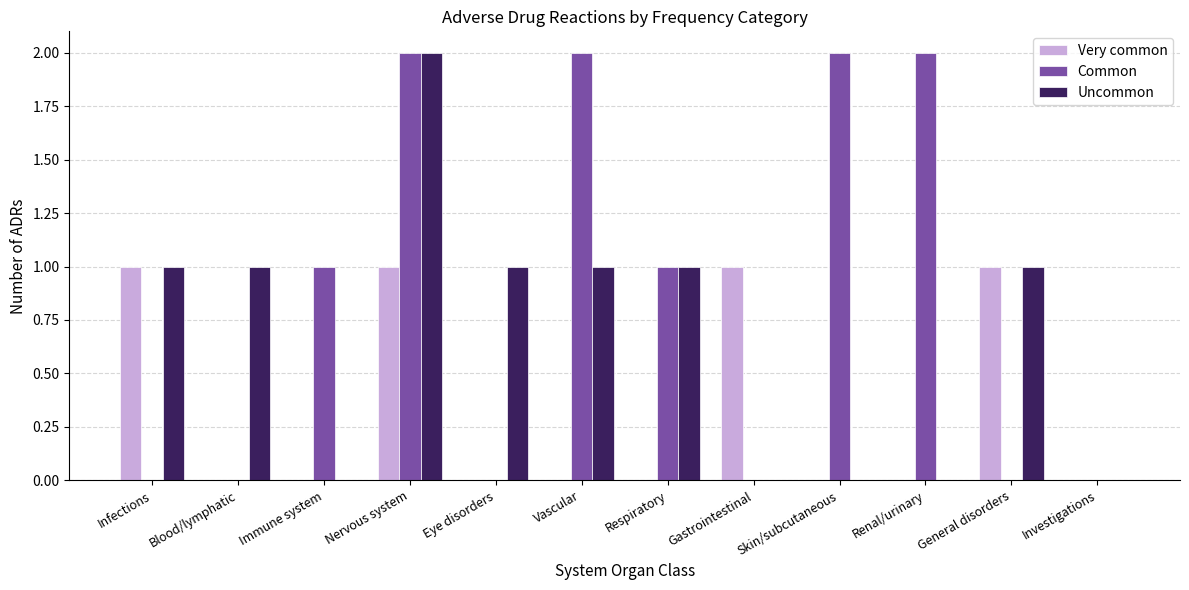

Count the number of data series in this chart.

3